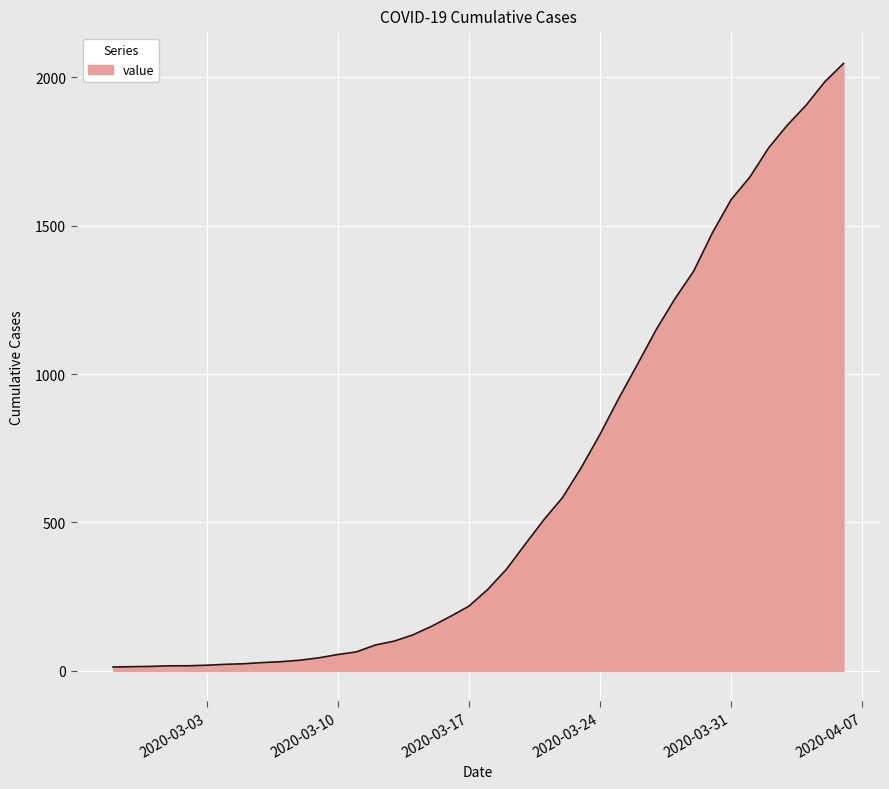

What is the difference between the maximum and minimum values?

2034